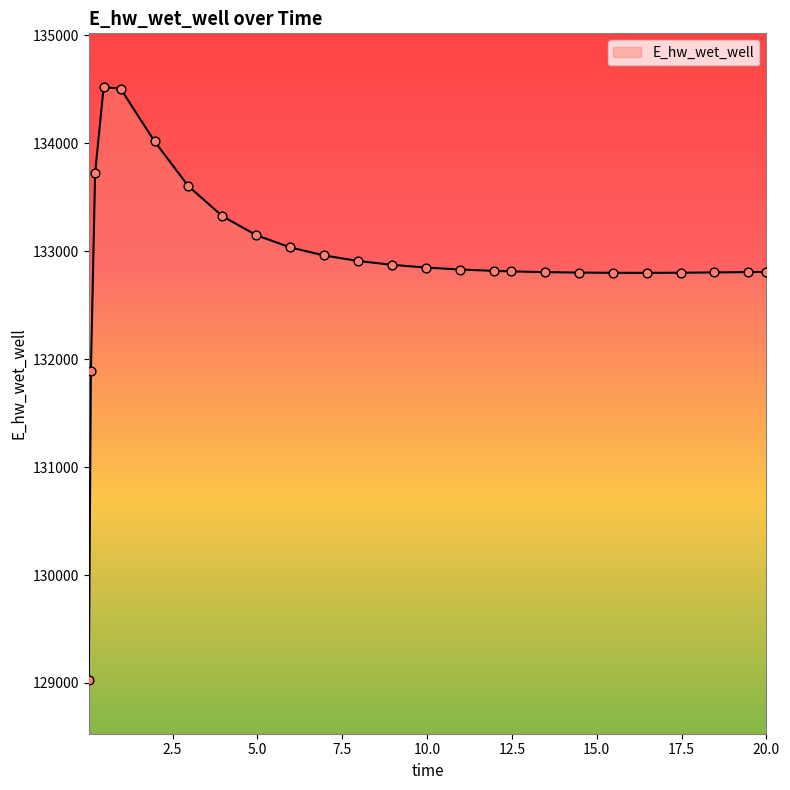

What is the smallest value displayed?

129030.0